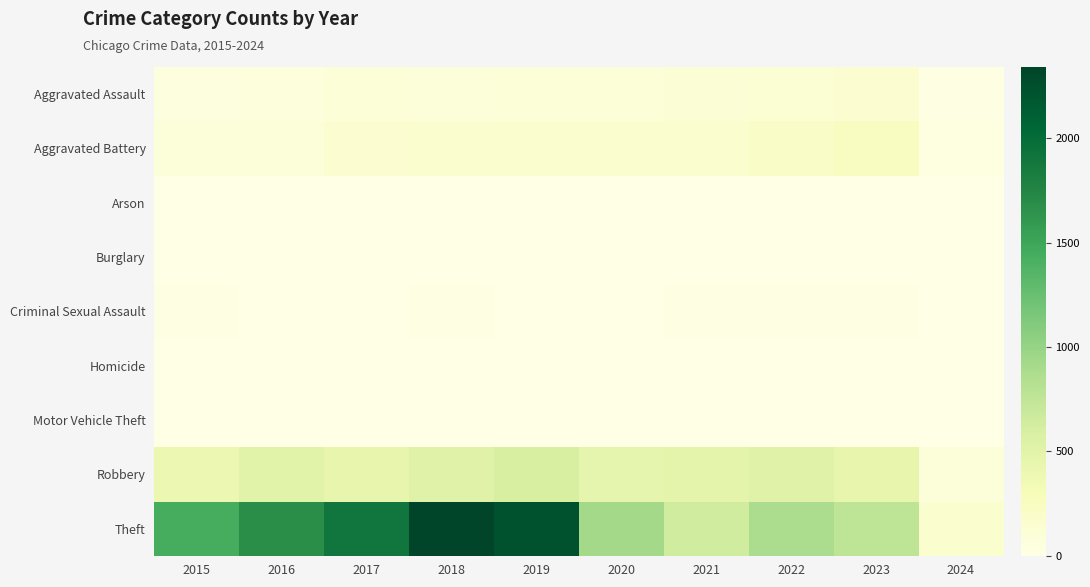

How many data points does each series have?

10